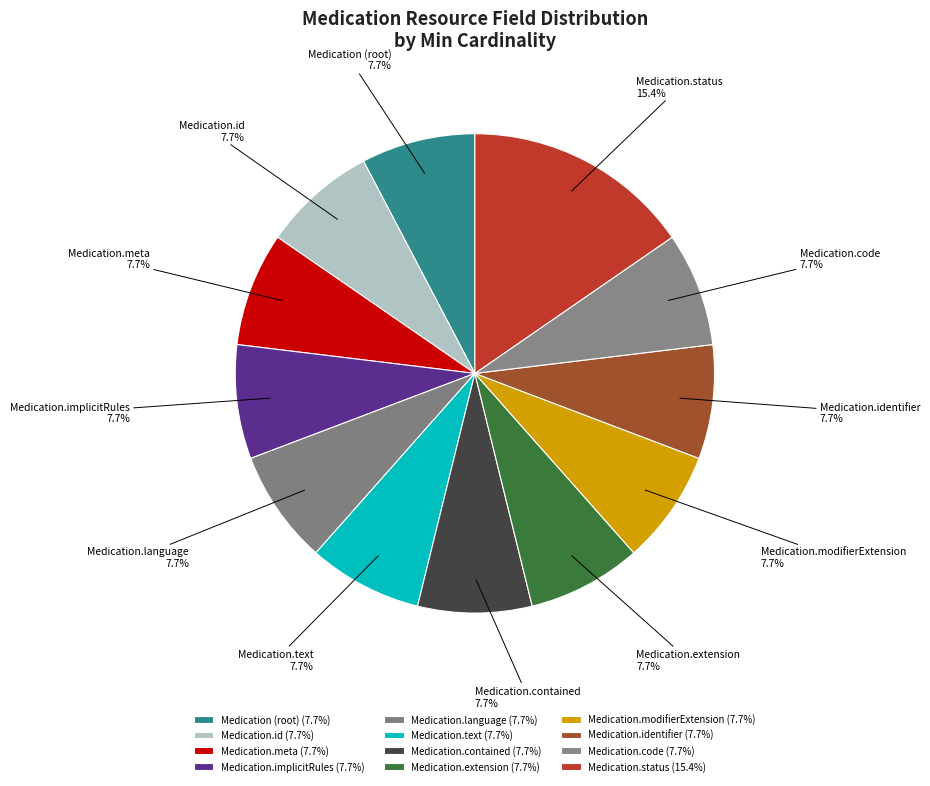

How many slices are in this pie chart?

12